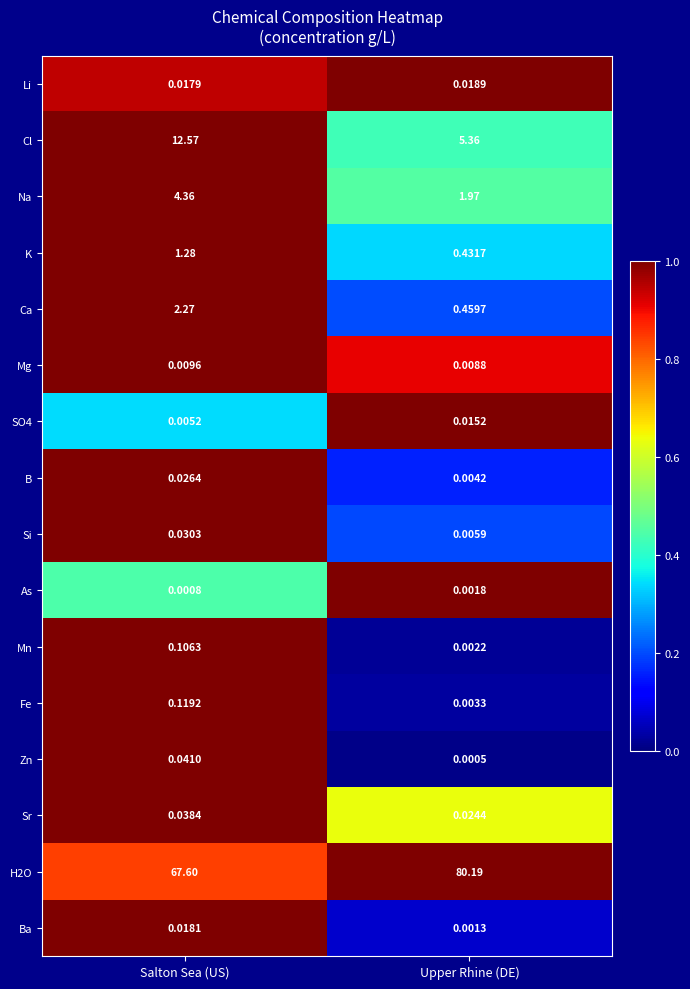

Which category has the highest value in the Si series?

Salton Sea (US)